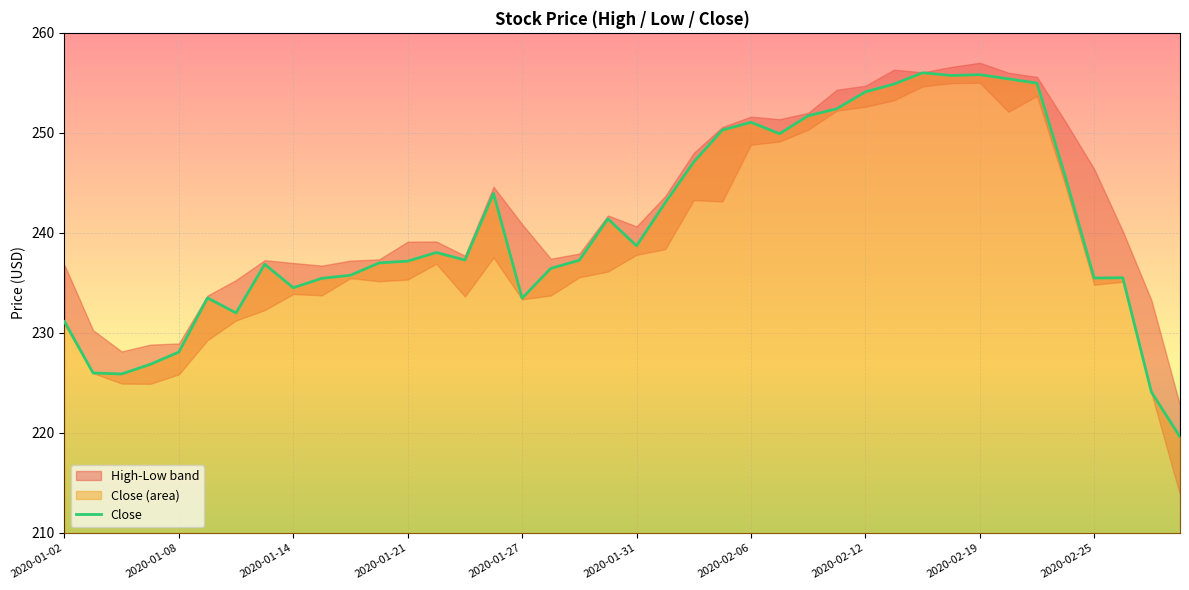

What is the highest value of the Close series?

256.0